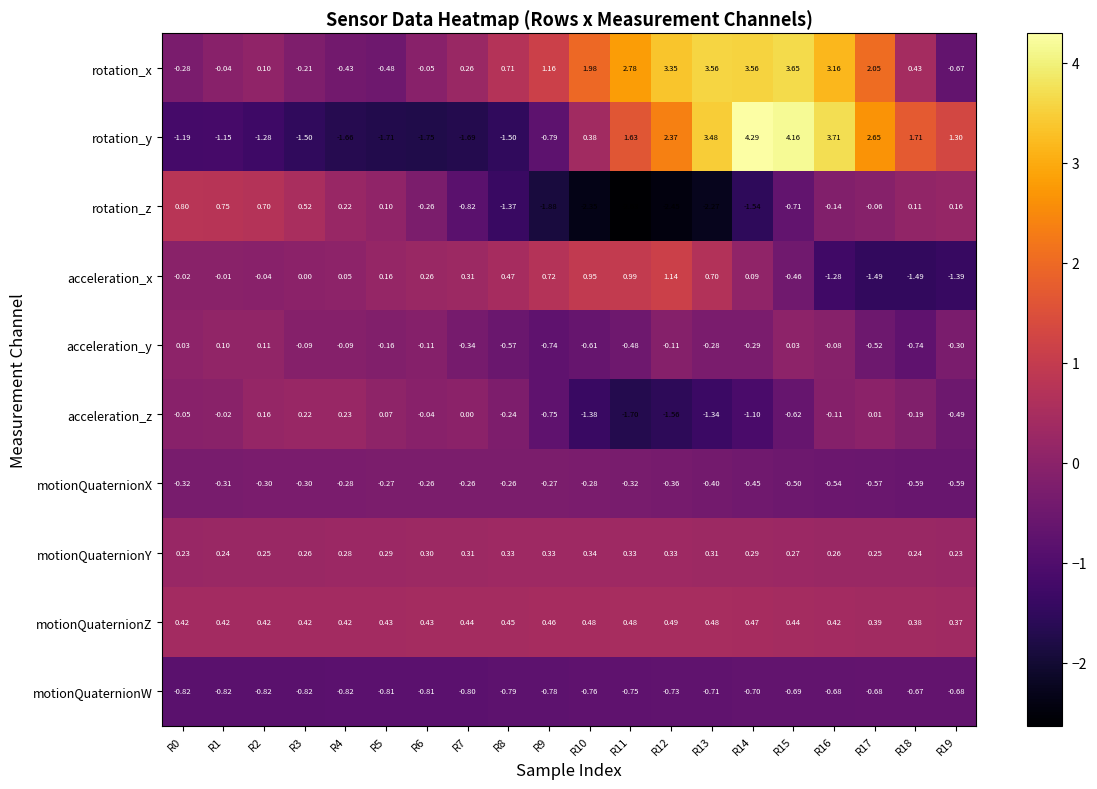

At which category is the sum across all series the highest?

R15